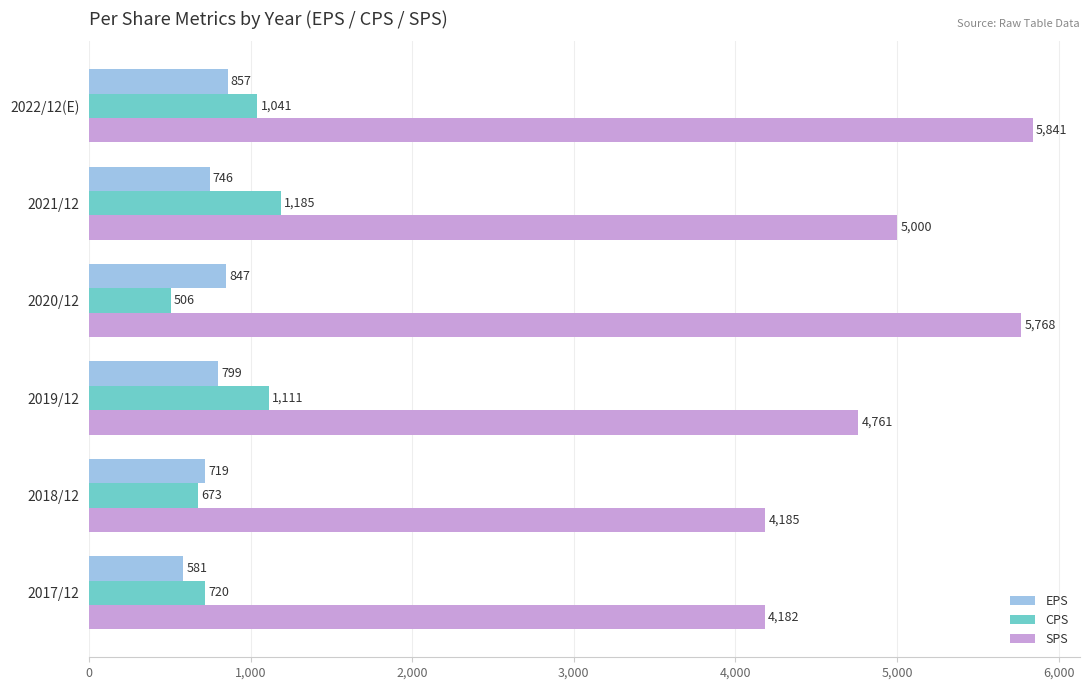

How many data points does each series have?

6